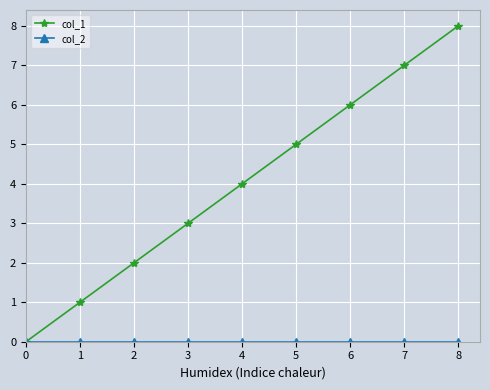

What is the total value across all series at 2?

2